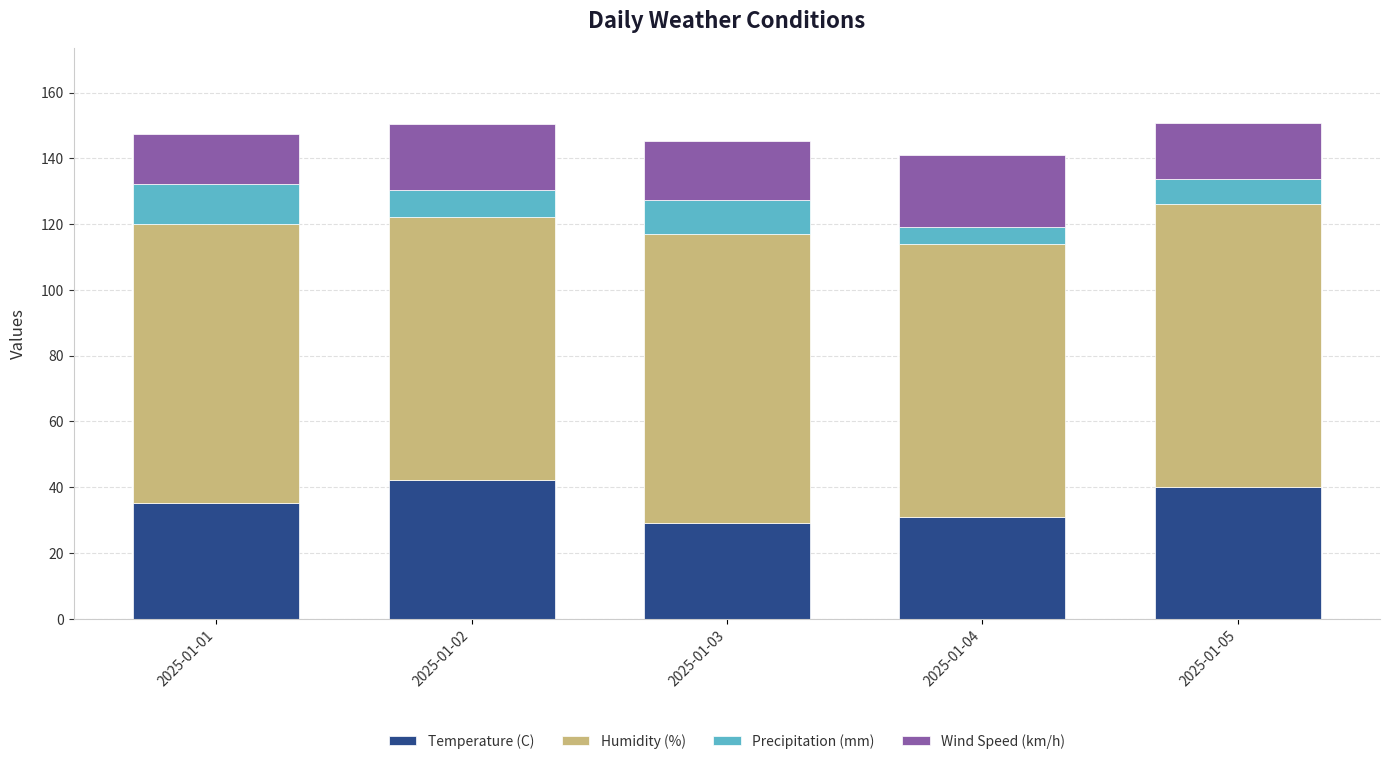

What is the sum of all Temperature (C) values?

177.0